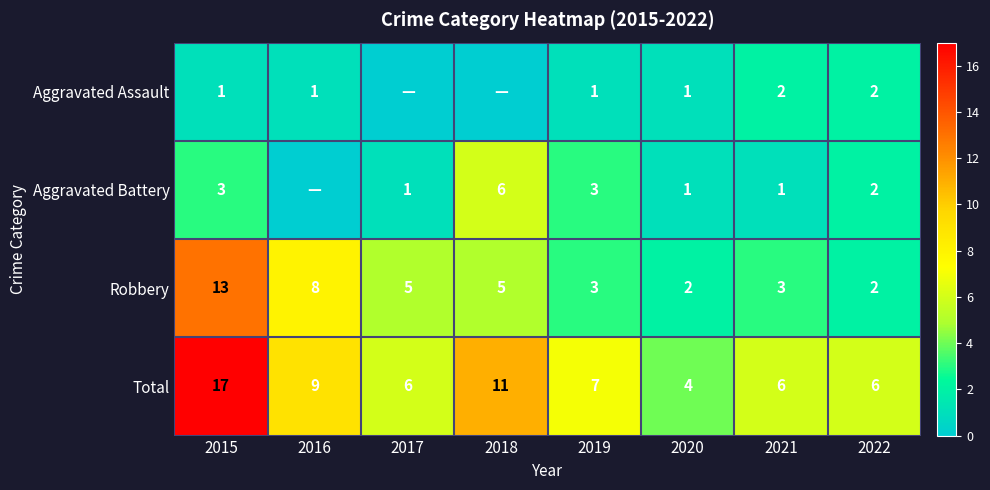

Which series changed the most between 2020 and 2022?

Total